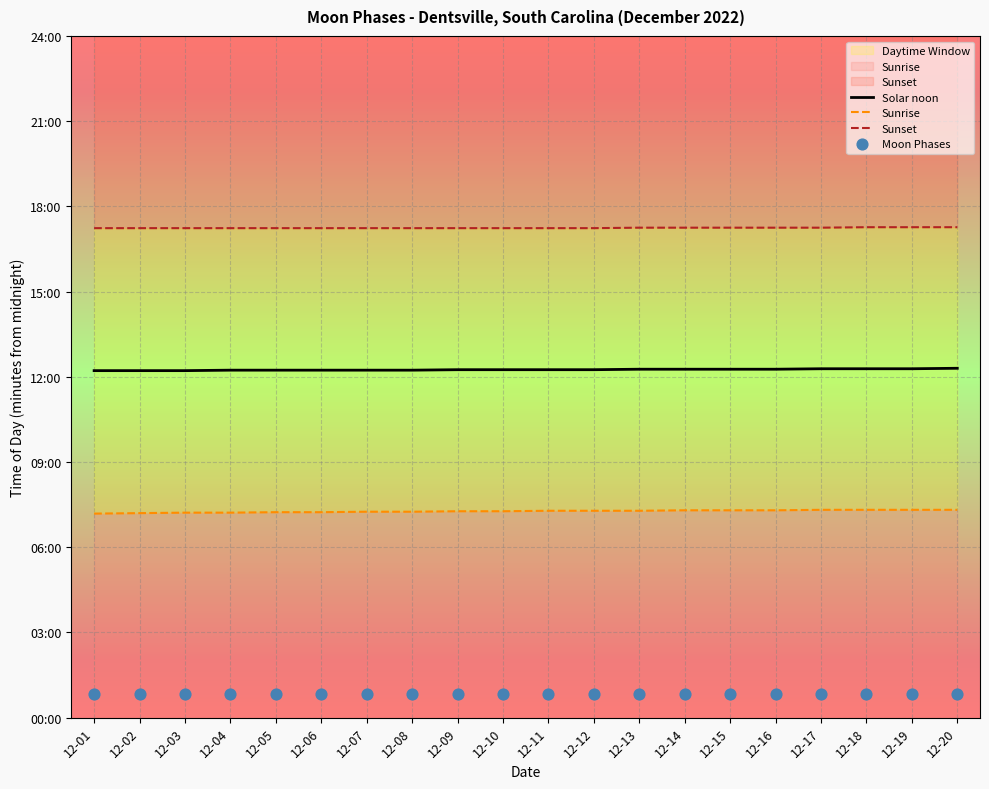

Which series has the largest Y range (max minus min)?

Sunrise